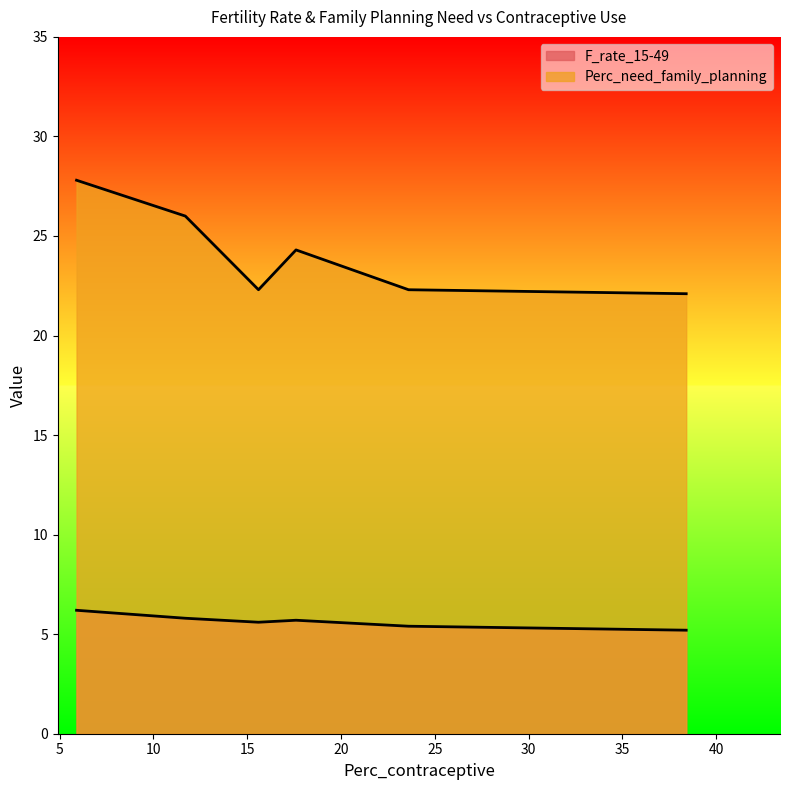

List the series in order of their peak value, highest first.

Perc_need_family_planning, F_rate_15-49